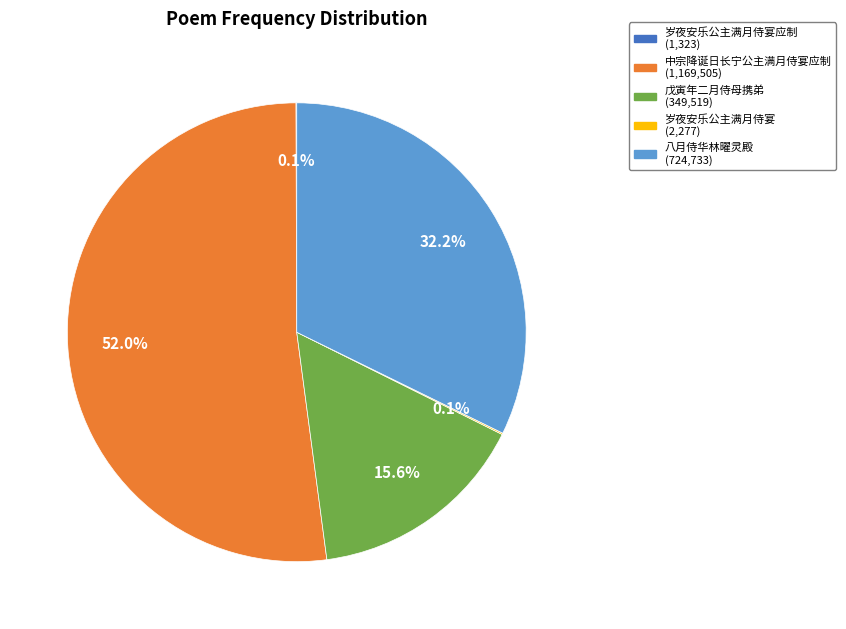

Does any single category account for the majority?

Yes